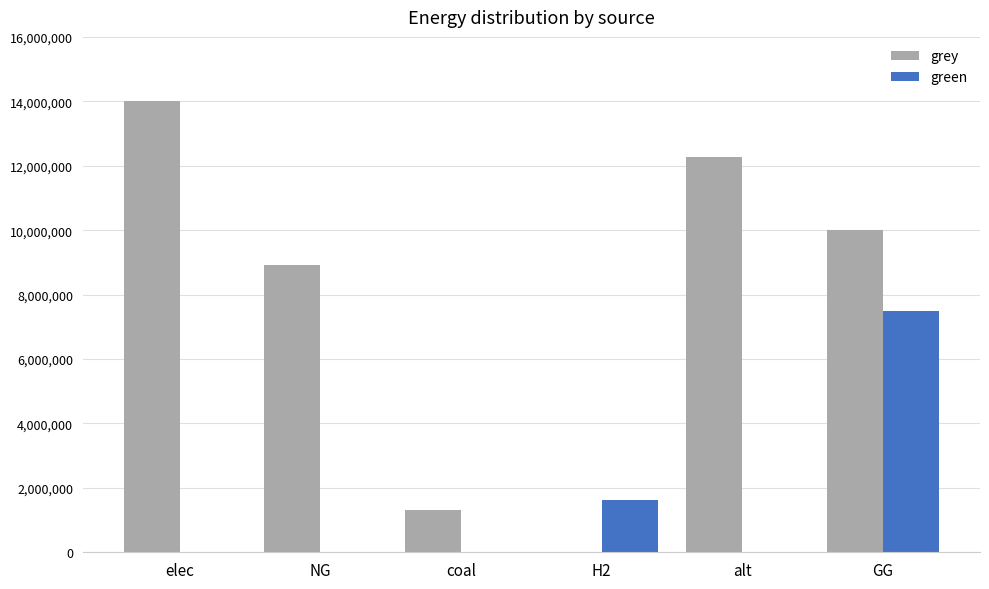

Reading left to right, extract all data points from this chart.

grey: elec=13998637.9	NG=8927066.0	coal=1316031.9	H2=0.0	alt=12257943.9	GG=10000000.0
green: elec=0.0	NG=0.0	coal=0.0	H2=1615888.4	alt=0.0	GG=7500000.0